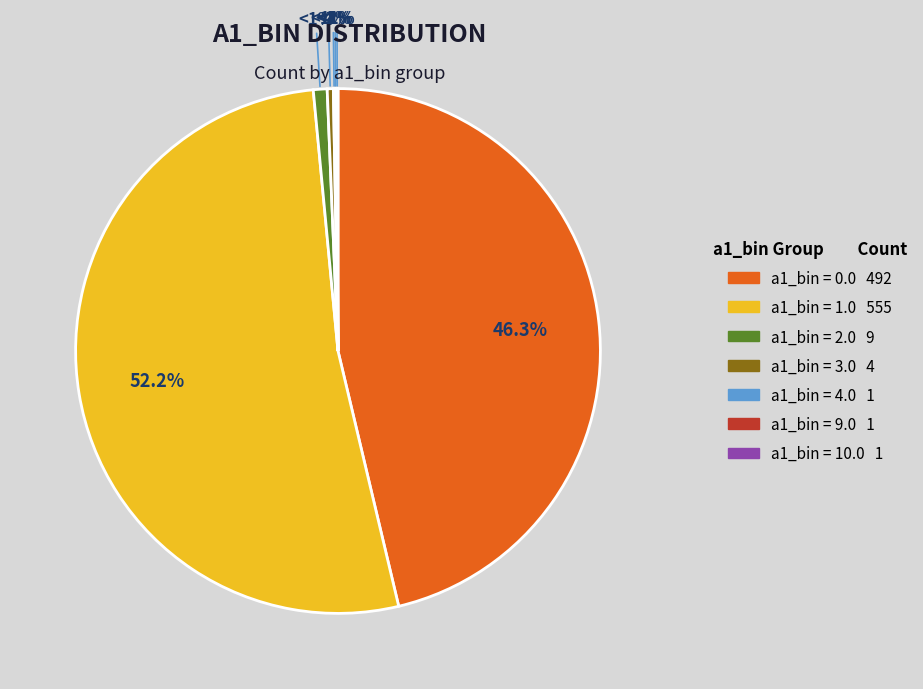

Combined, what portion of the pie is 0.0 and 9.0?

46.4%